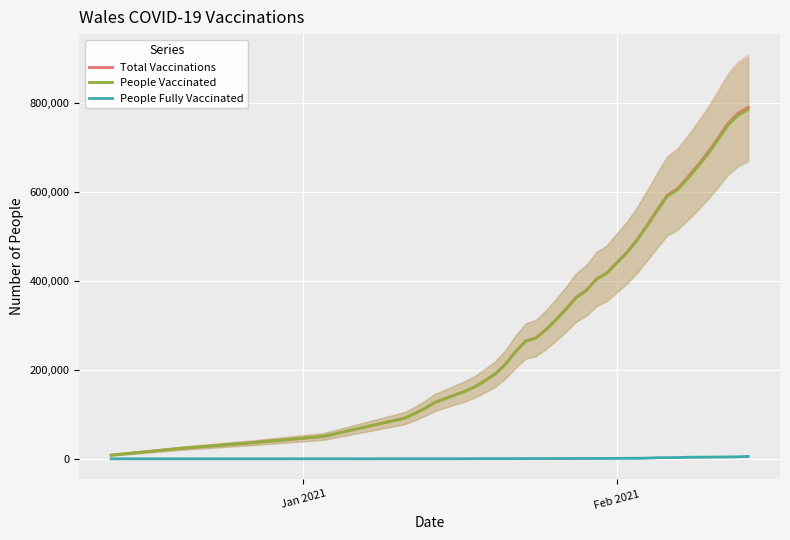

Rank the series by their maximum value, from lowest to highest.

People Fully Vaccinated, People Vaccinated, Total Vaccinations